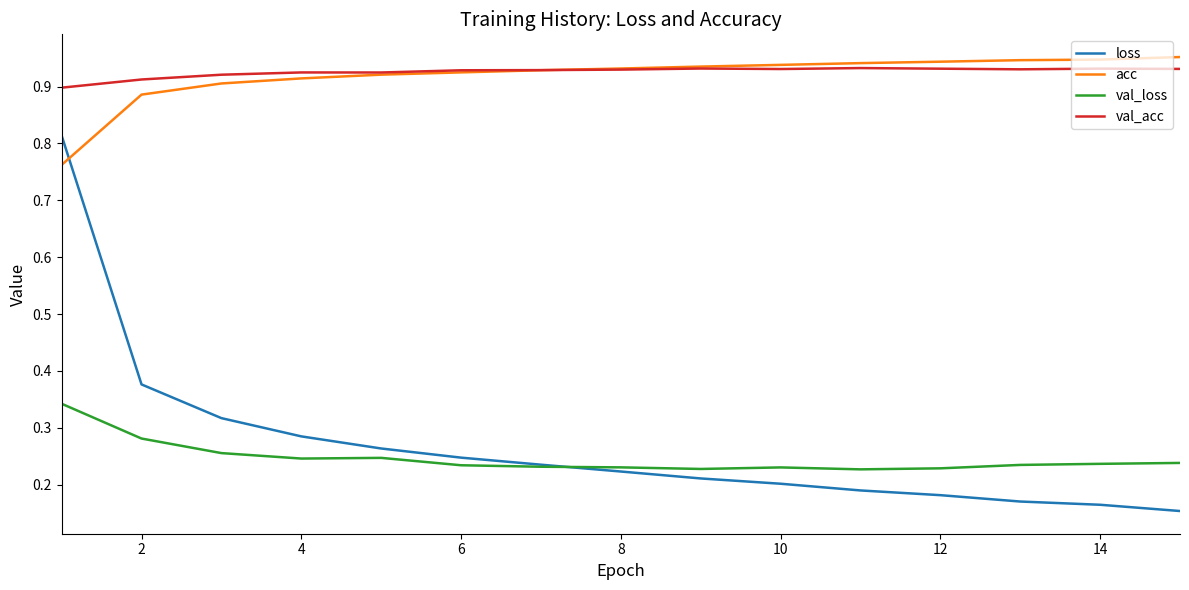

Which series has the largest range (max minus min)?

loss